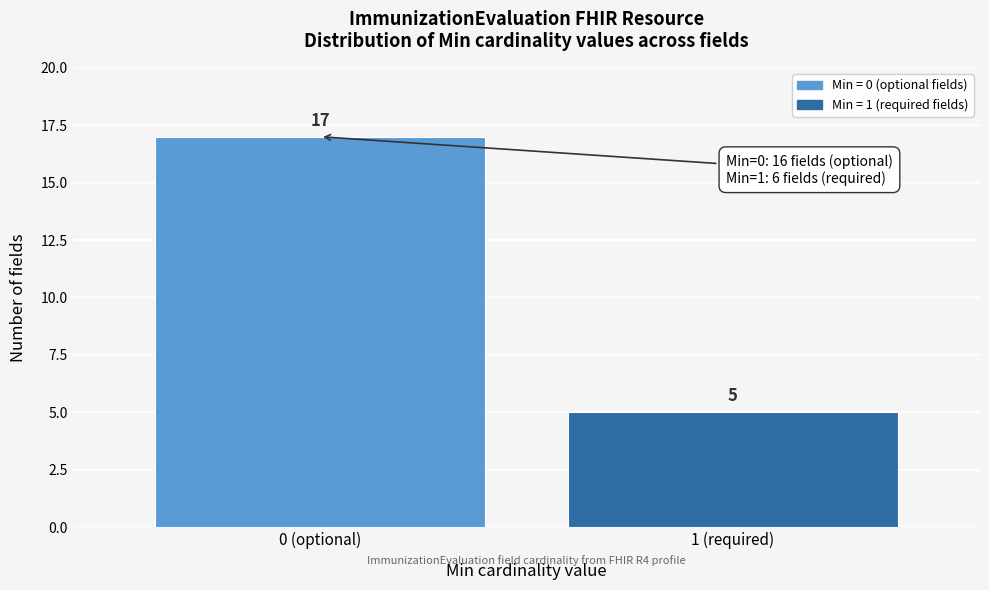

Reading left to right, list all the values displayed in this chart.

17	5